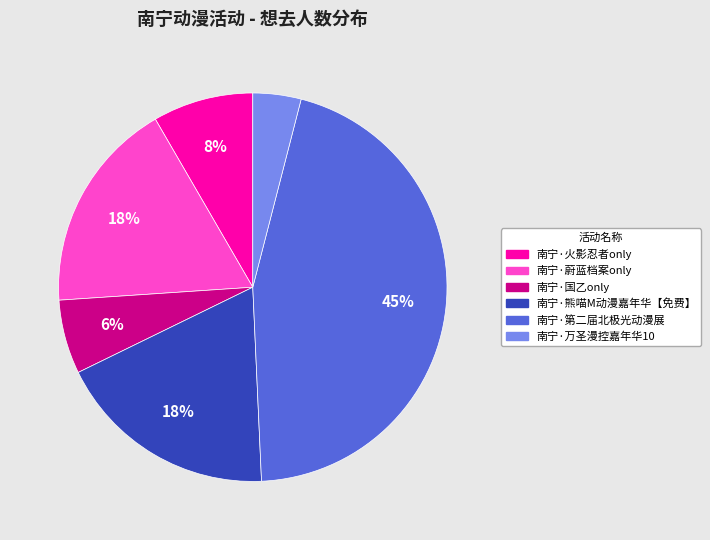

What percentage is the 南宁·第二届北极光动漫展 slice, to the nearest percent?

45%